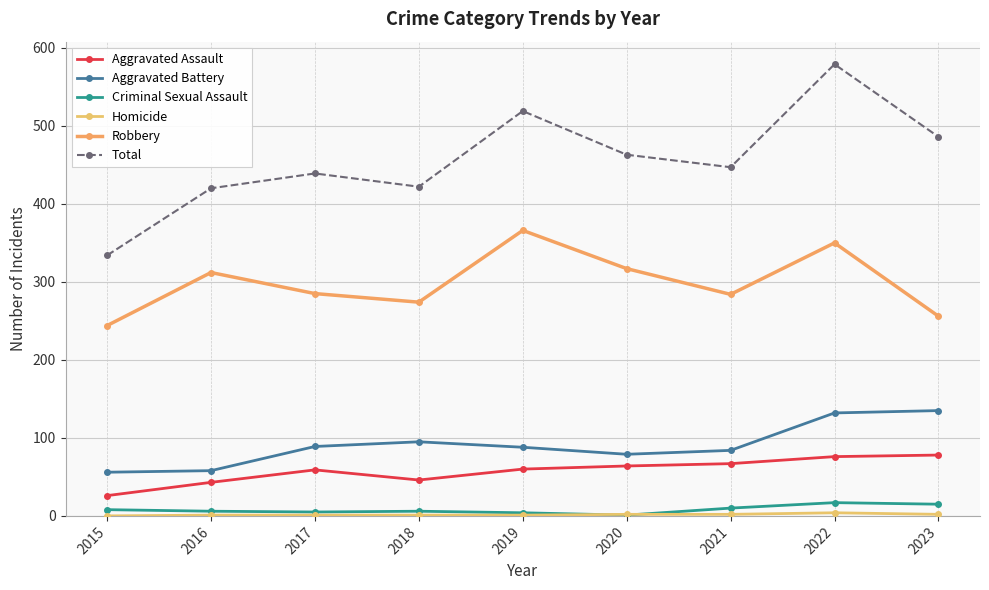

What is the maximum value shown in the chart?

579